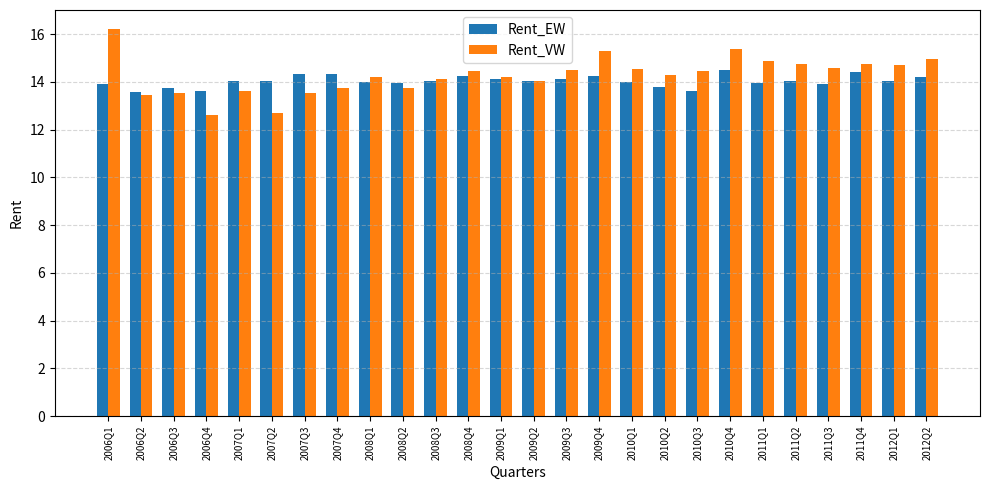

How many bars are there in total?

52